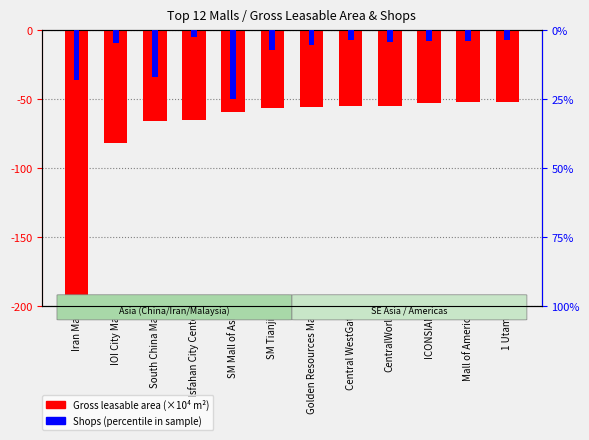

List the labels in order of Shops (percentile) value, largest first.

Isfahan City Center, Central WestGate, 1 Utama, Mall of America, ICONSIAM, CentralWorld, IOI City Mall, Golden Resources Mall, SM Tianjin, South China Mall, Iran Mall, SM Mall of Asia